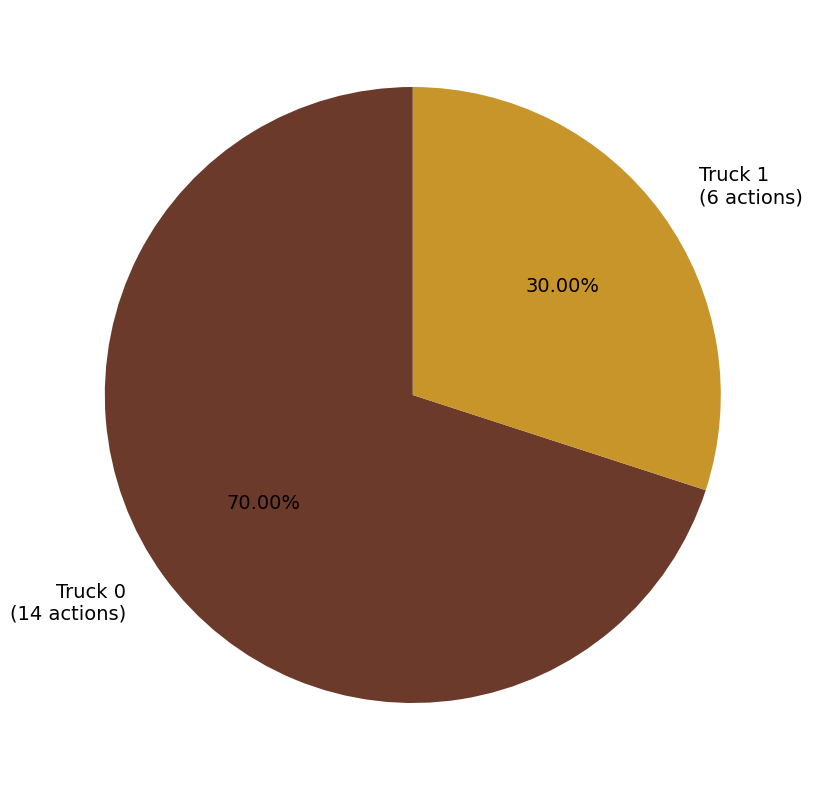

To the nearest percent, what portion does Truck 1 represent?

30%